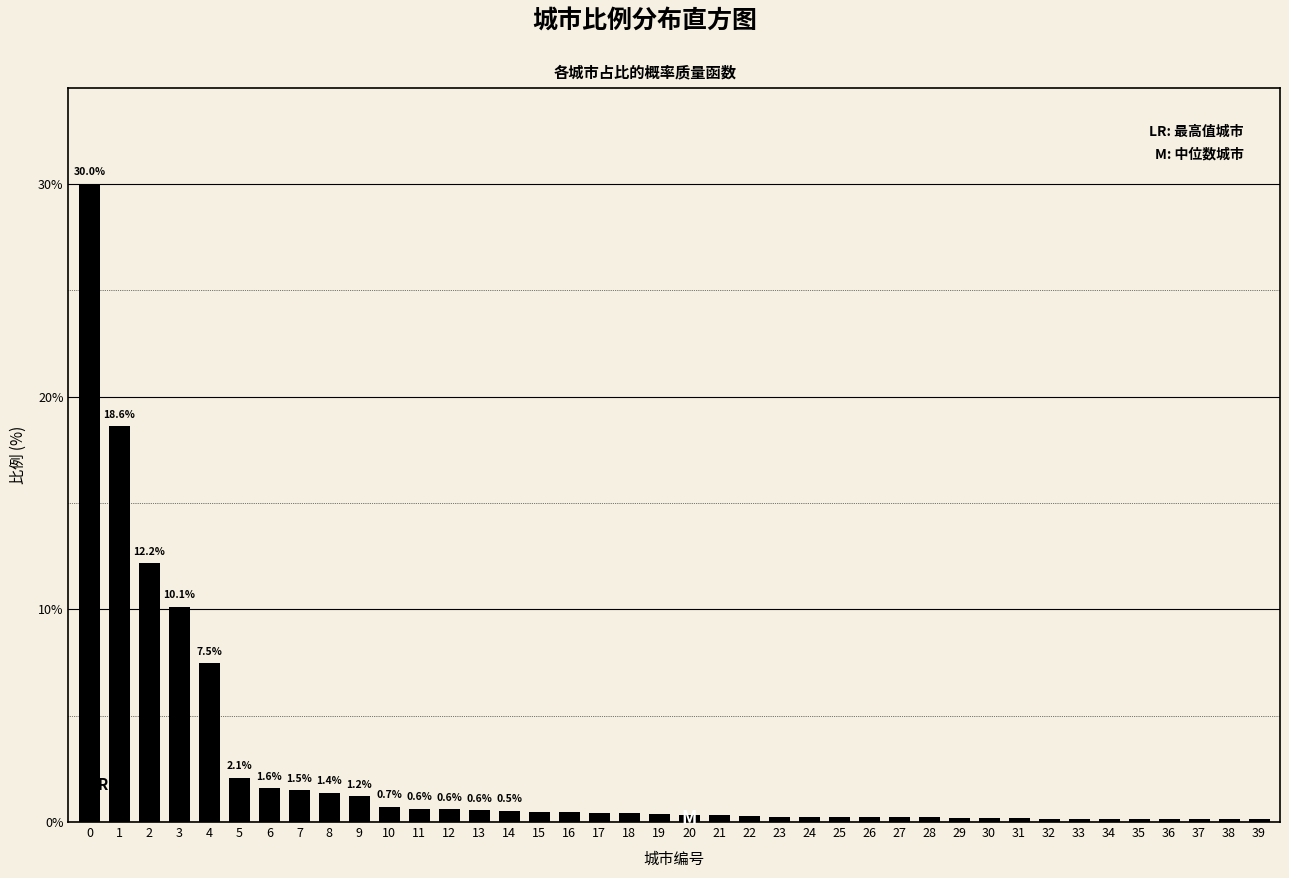

Is it true that the value at 9 is 1.2?

True